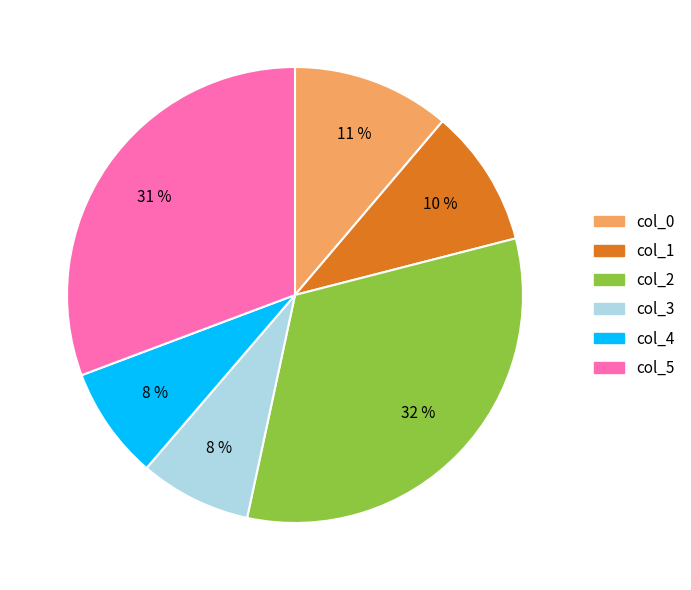

Is it true that col_3 is 21% of the pie?

False